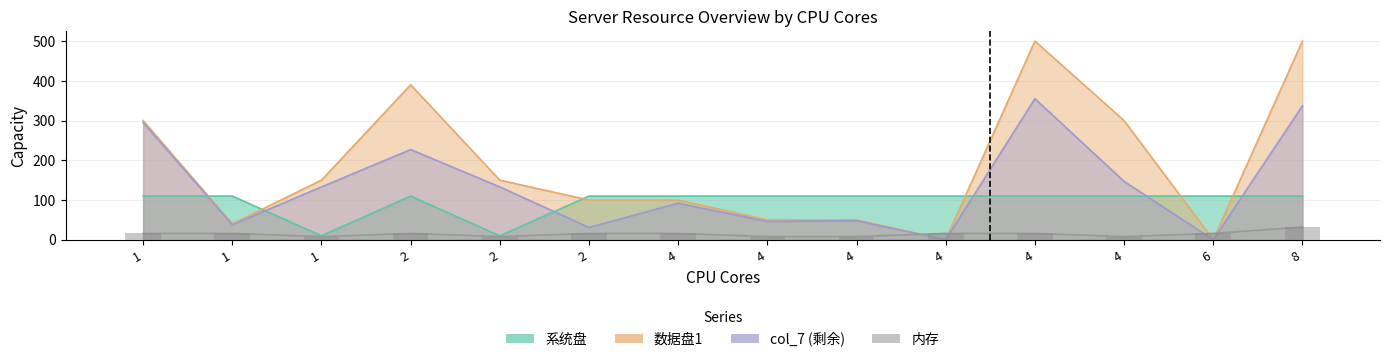

Which series has the largest total across all categories?

数据盘1